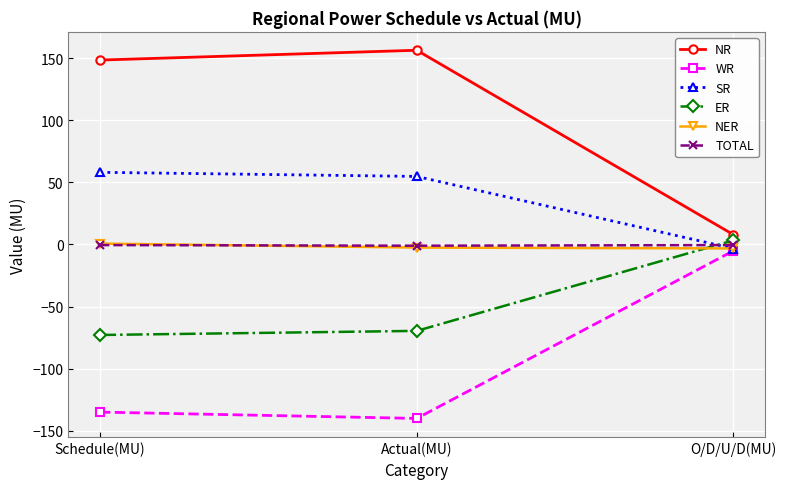

Is it true that WR equals -140.1 at Actual(MU)?

True